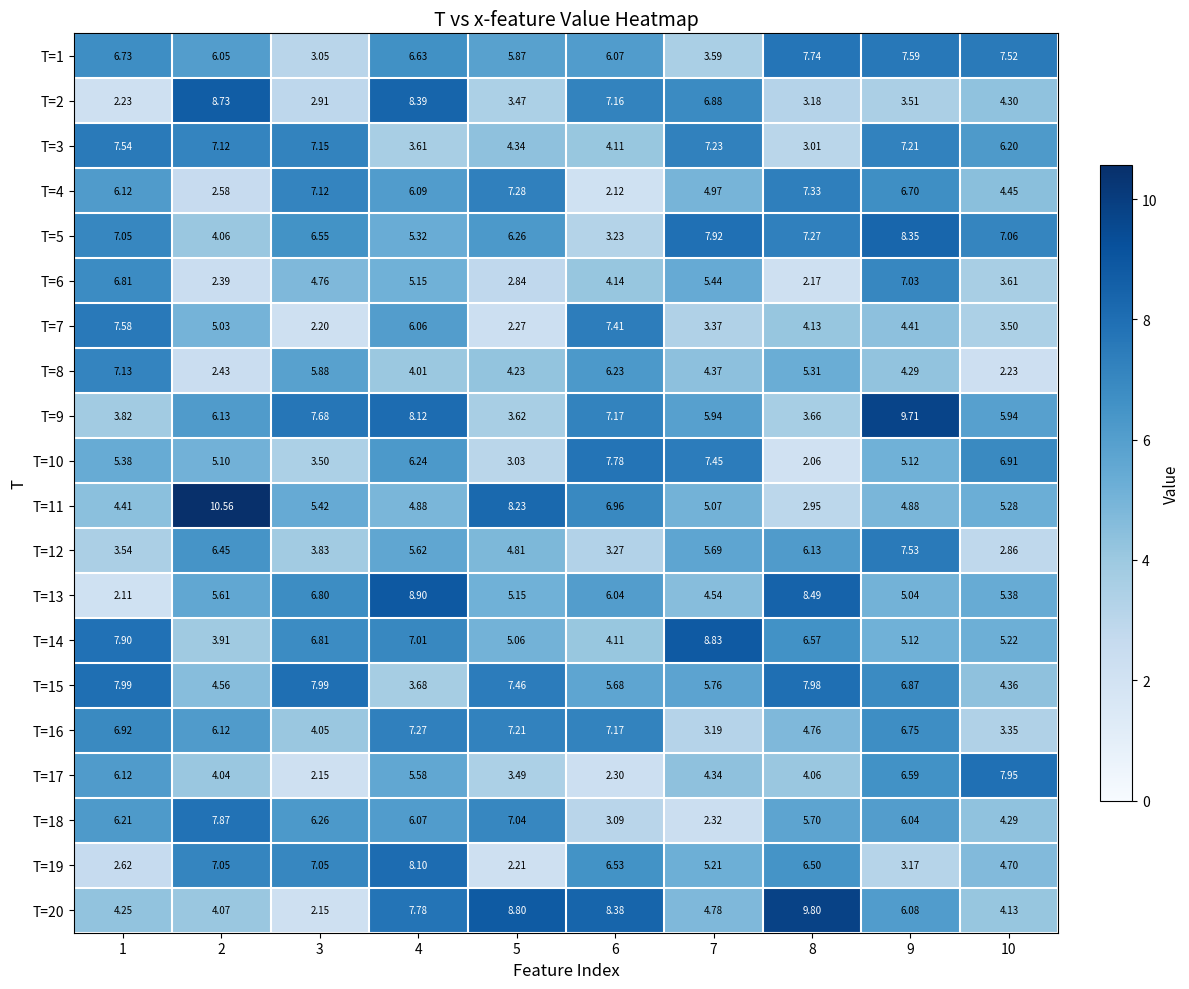

Is the value of T=18 at 9 greater than the value of T=16 at 1?

No